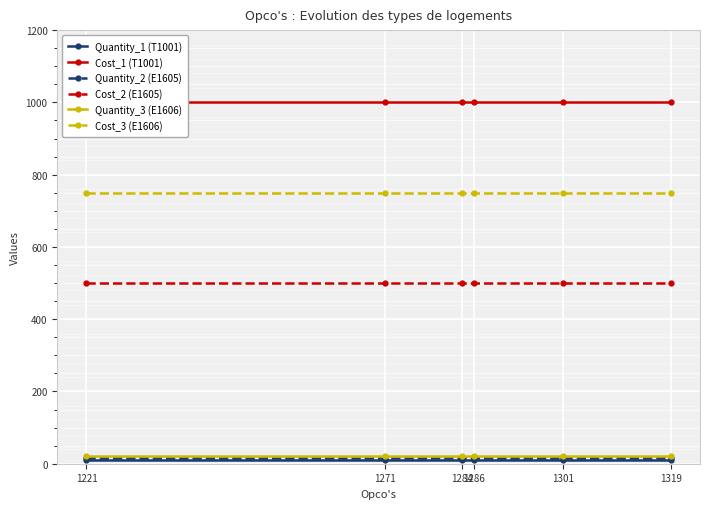

At which label does Cost_2 (E1605) reach its minimum?

1221